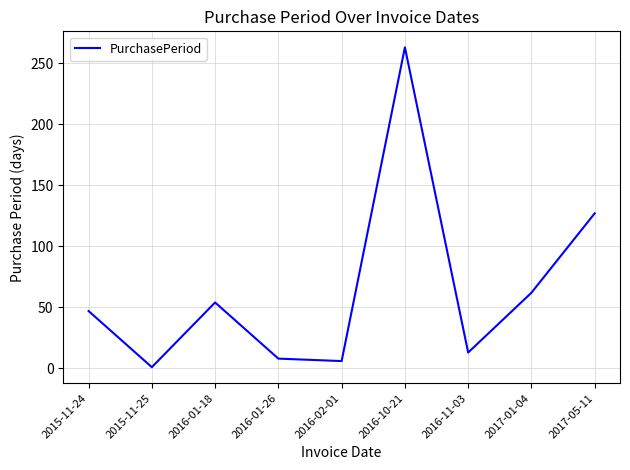

The chart shows a value of 8 at 2016-01-26. True or false?

True